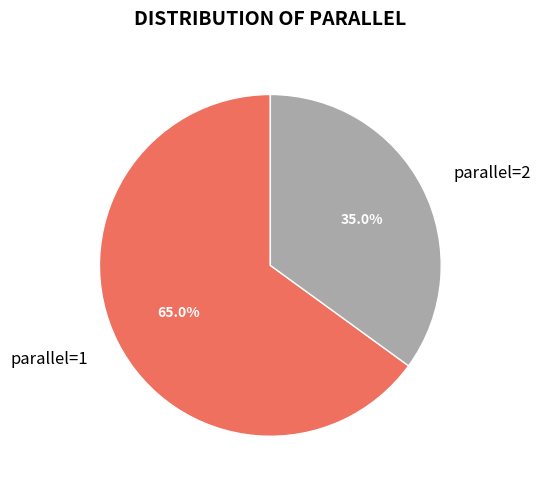

Which has a higher value, parallel=1 or parallel=2?

parallel=1